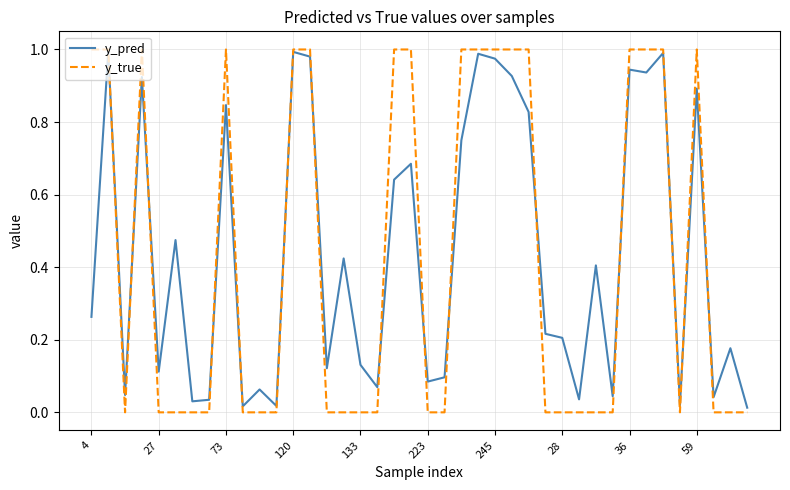

Does the chart have visible grid lines?

Yes